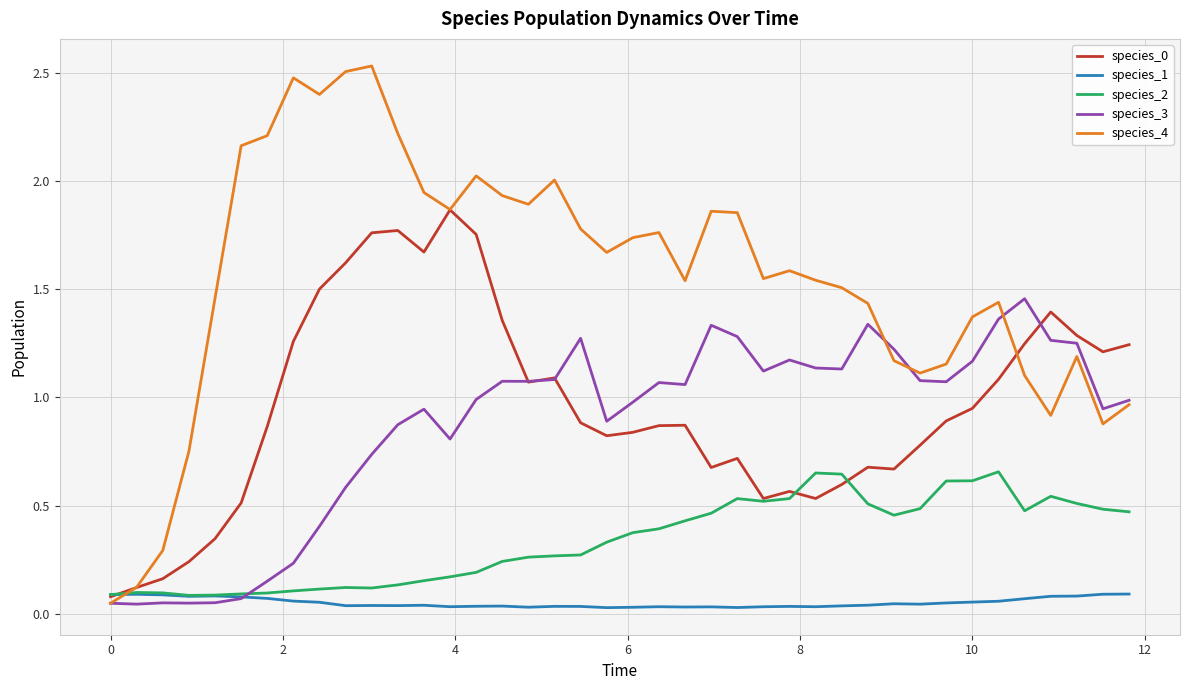

Which series has the widest spread of values?

species_4